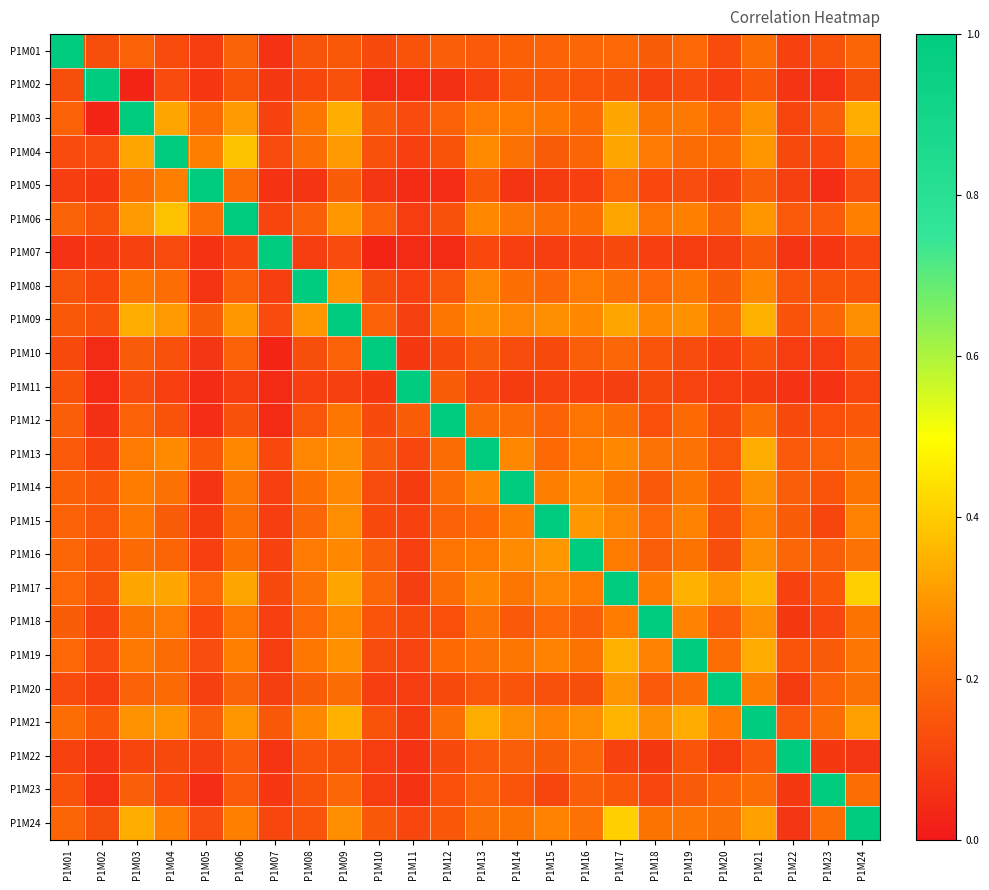

How many series are shown in this chart?

24